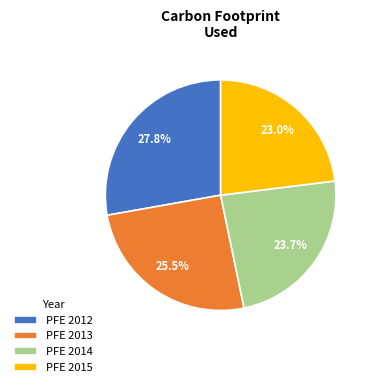

Rank the categories by value from highest to lowest.

PFE 2012, PFE 2013, PFE 2014, PFE 2015